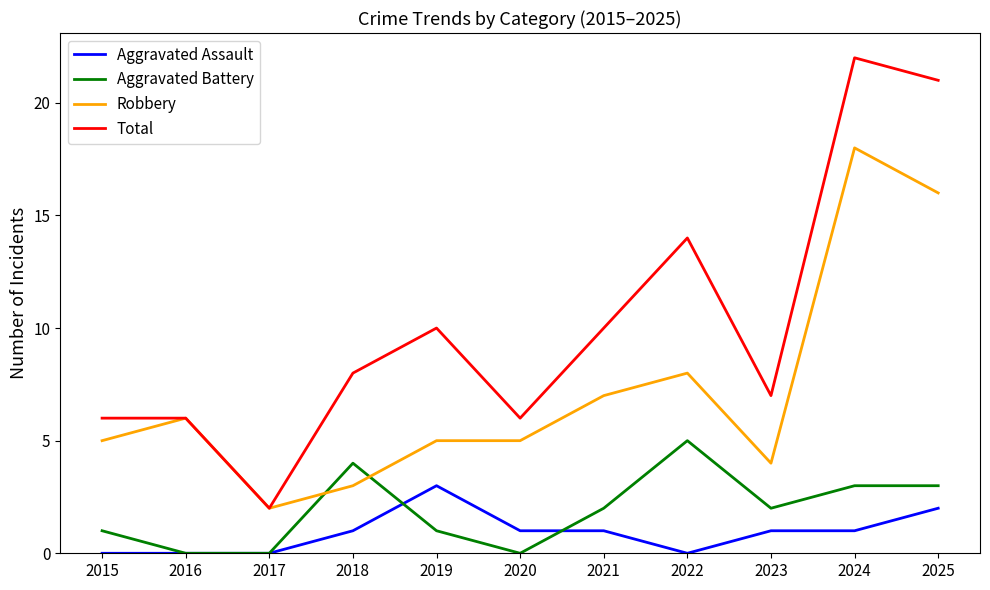

Which series has the widest spread of values?

Total